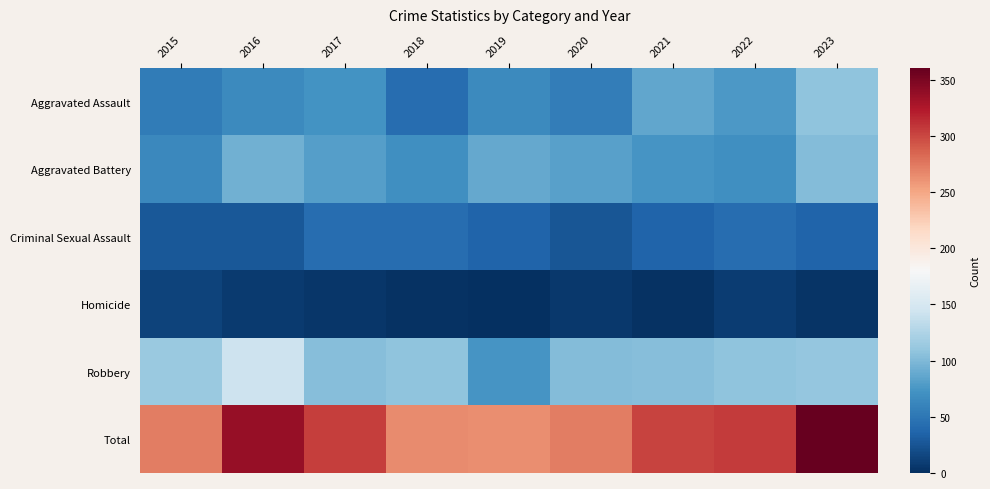

Which has a higher value, 2021 or 2018?

2021